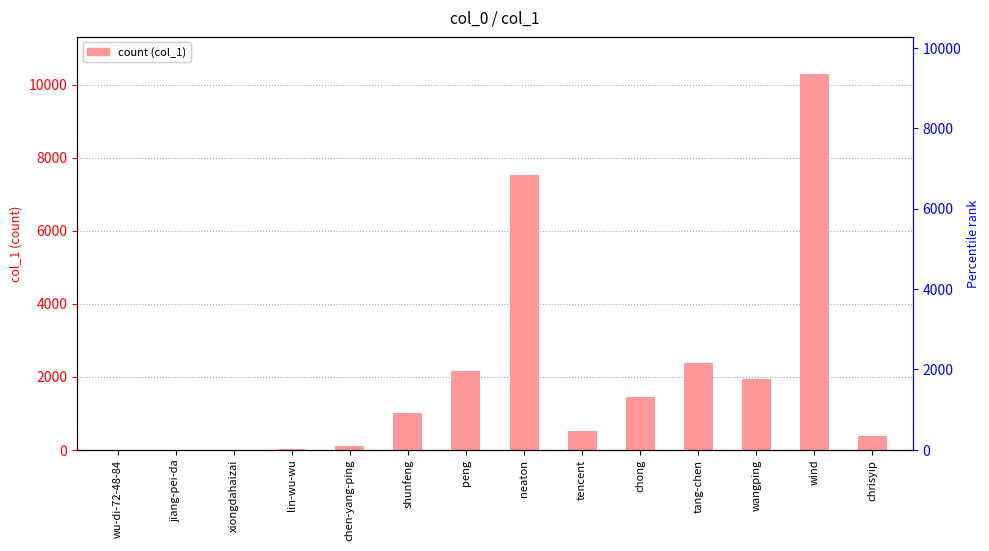

What is the label of the 2nd bar from the right?

wind